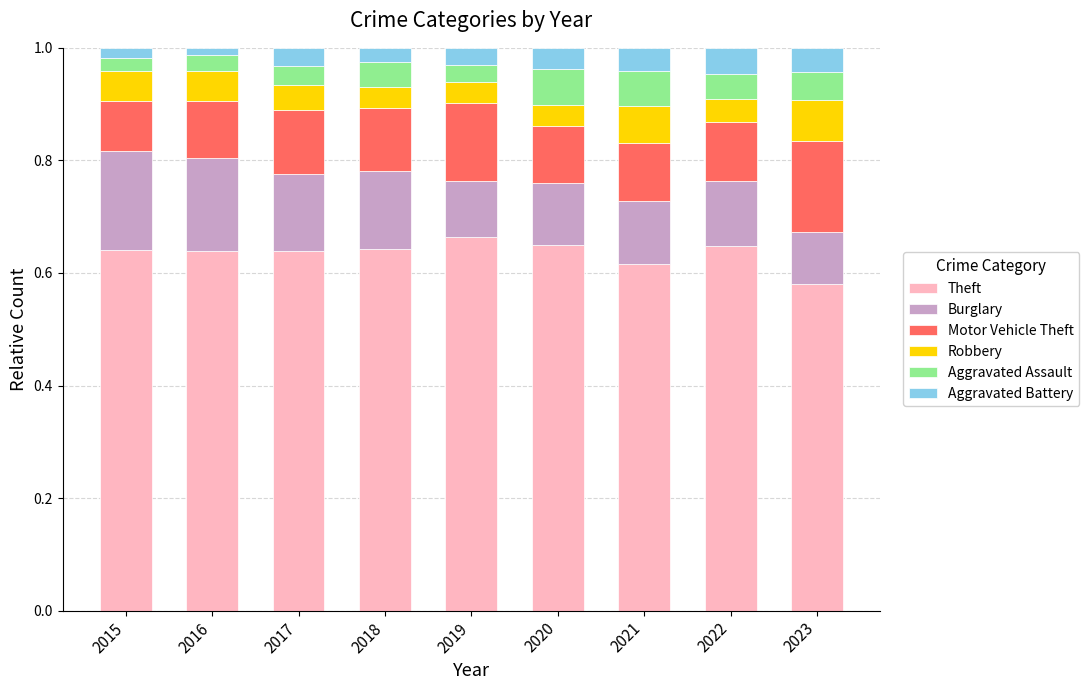

What are all the series names shown in the legend?

Theft, Burglary, Motor Vehicle Theft, Robbery, Aggravated Assault, Aggravated Battery